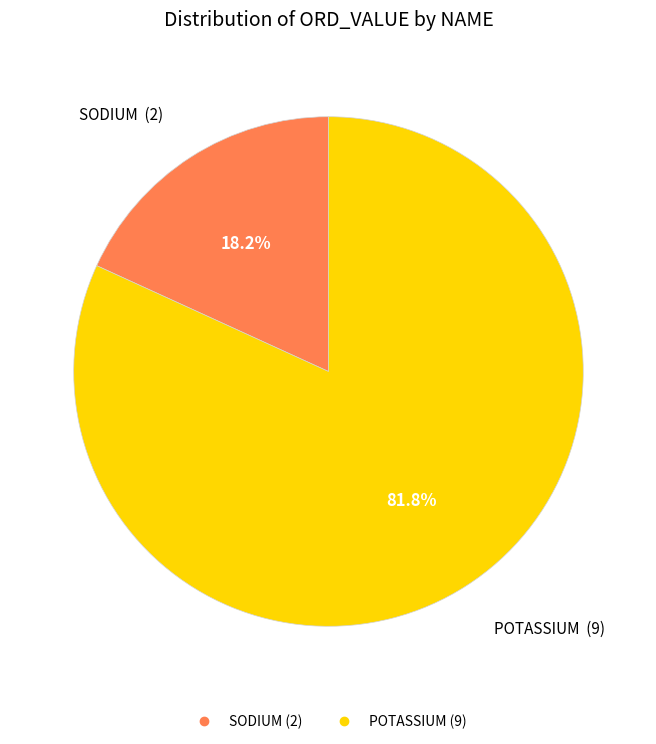

To the nearest percent, what portion does SODIUM represent?

18%